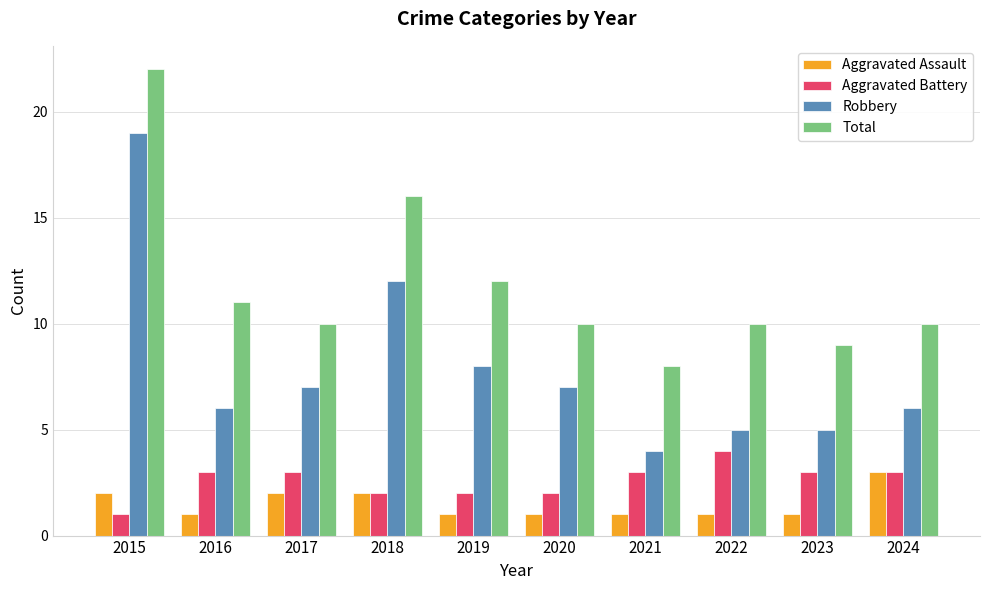

Is it true that Aggravated Battery equals 4 at 2021?

False